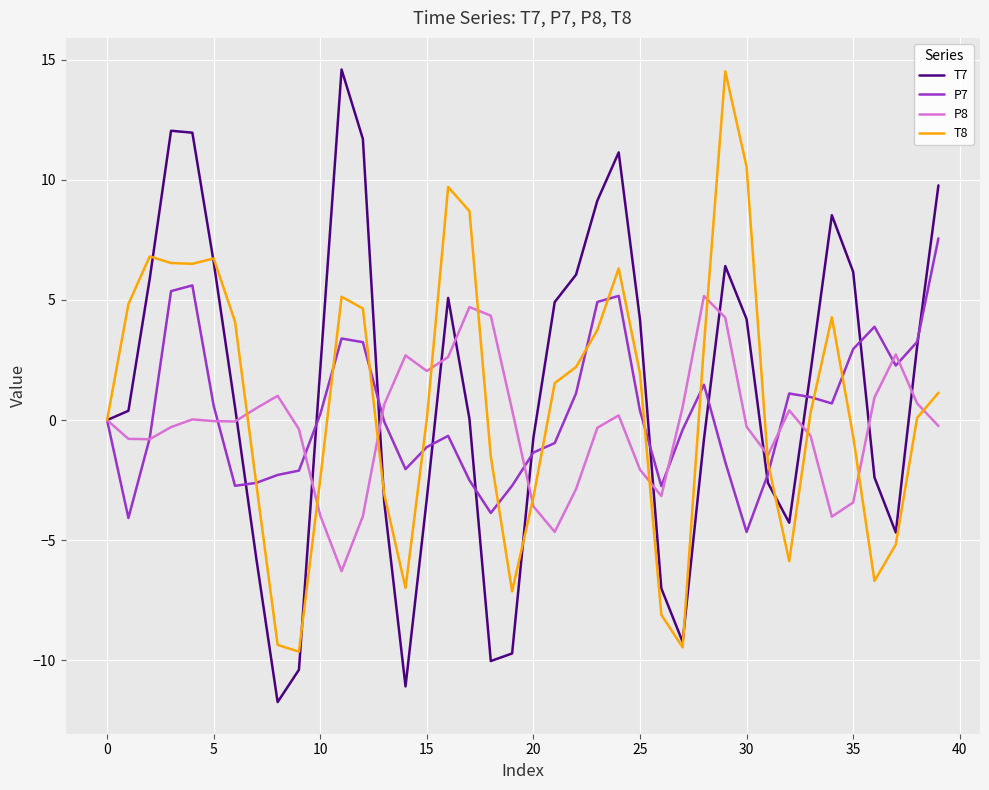

True or false: P8 and T8 intersect in this chart.

True